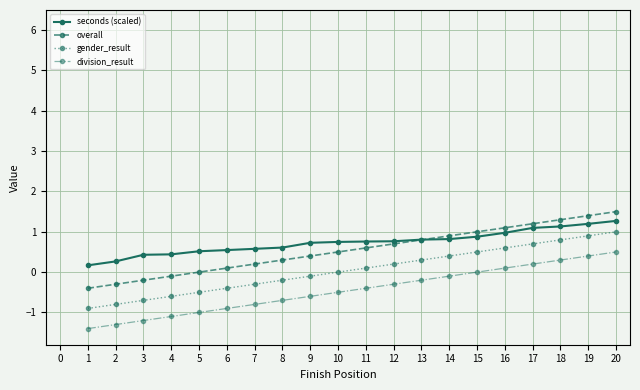

What is the value of the overall point at the 7th from the left?

0.2